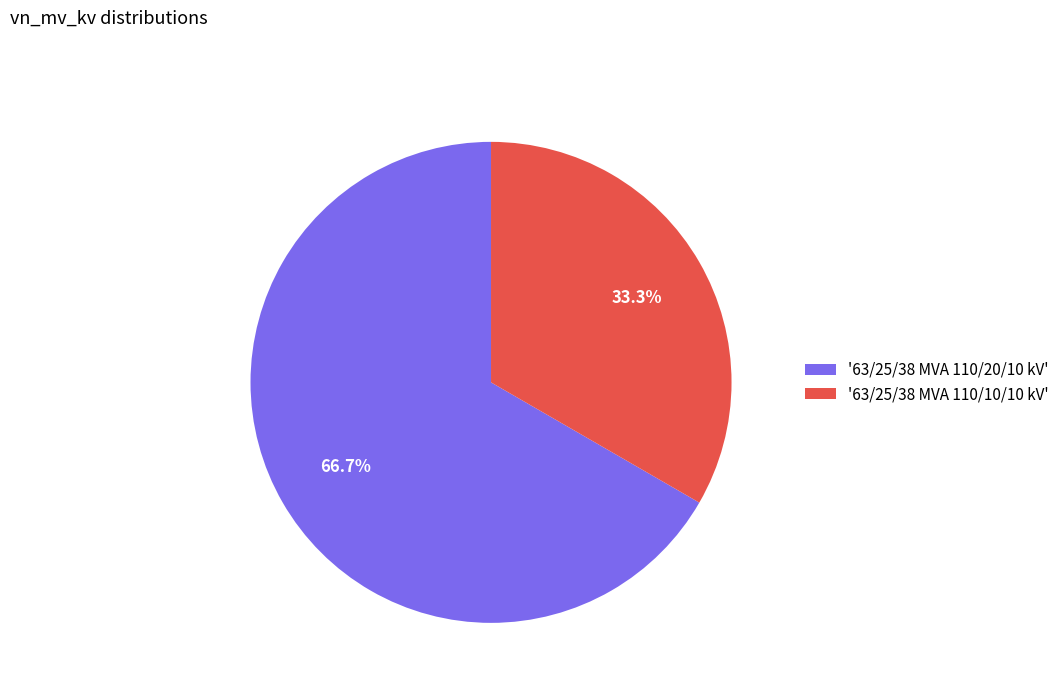

Rank the categories by value from highest to lowest.

'63/25/38 MVA 110/20/10 kV', '63/25/38 MVA 110/10/10 kV'